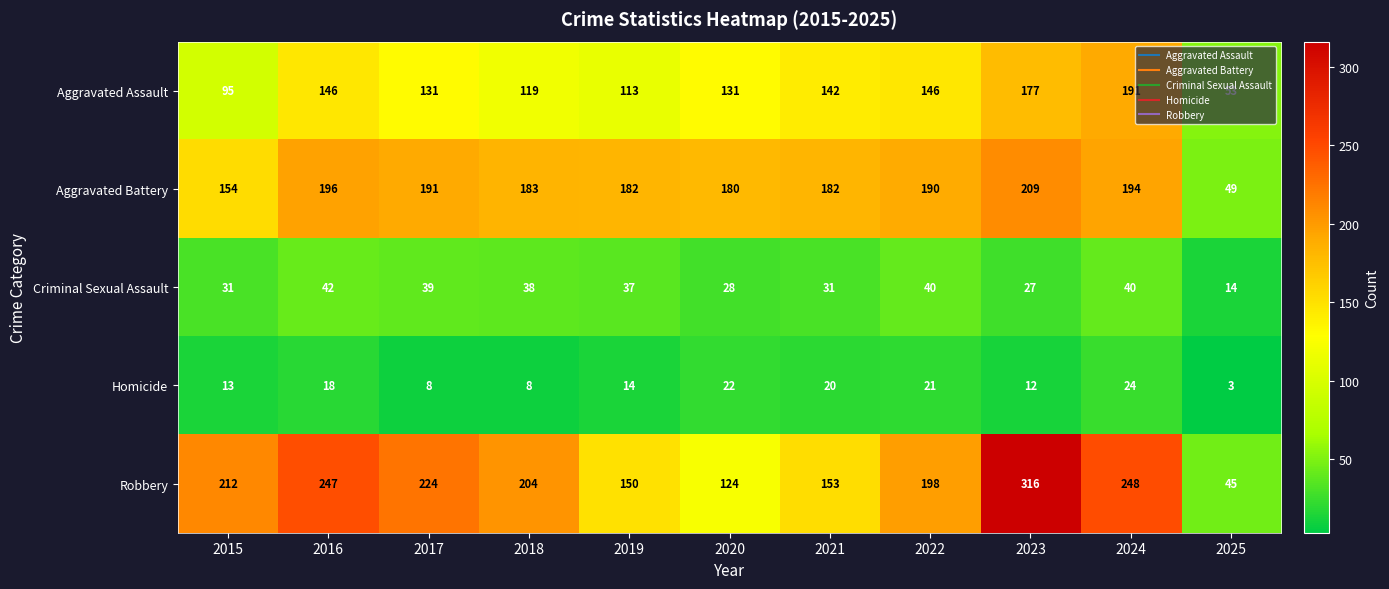

What is the sum of all Criminal Sexual Assault values?

367